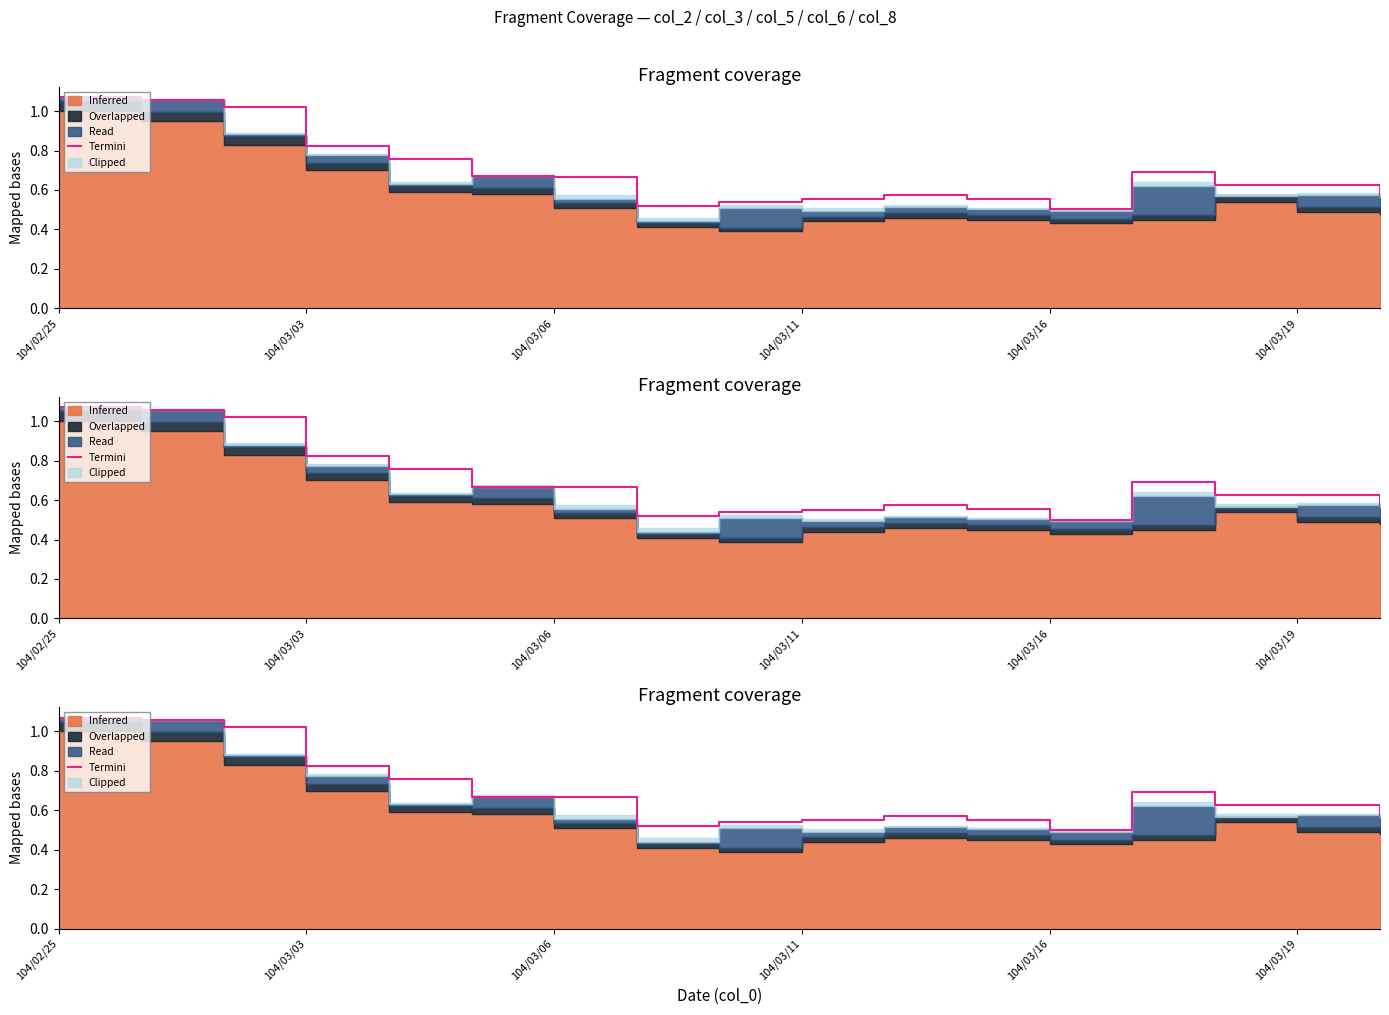

How many categories are shown in the chart?

17